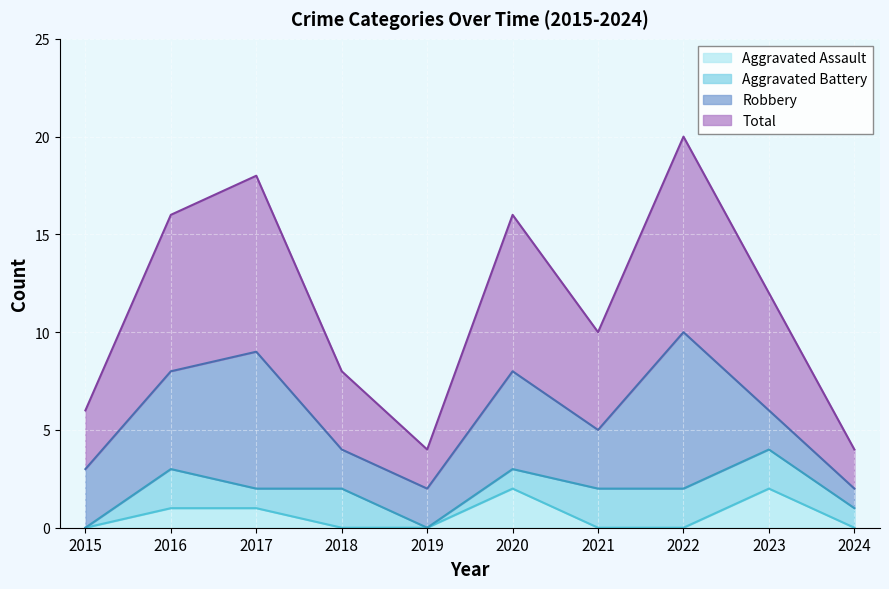

True or false: Aggravated Assault and Total cross at least once.

False